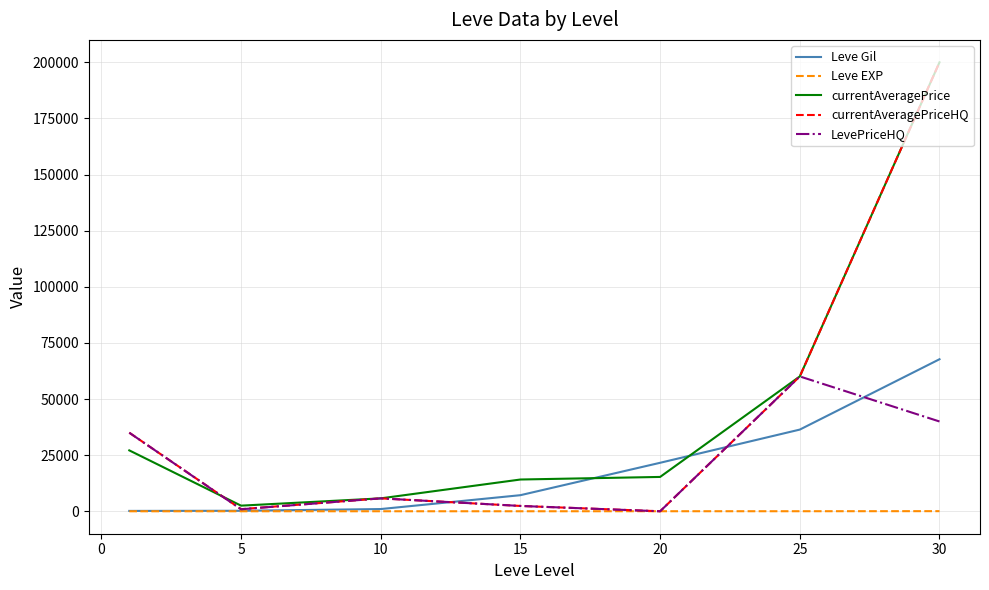

What is the highest value of the Leve Gil series?

67730.0